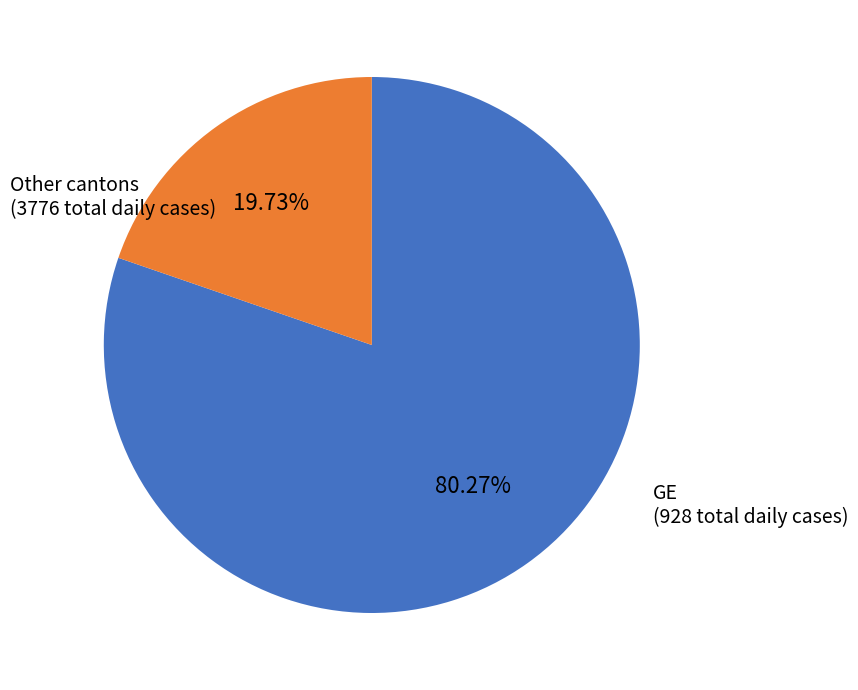

Does any single category account for the majority?

Yes